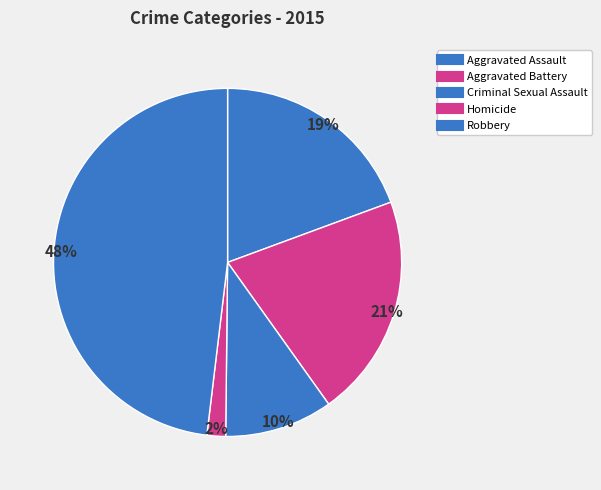

Count the number of slices in the pie.

5